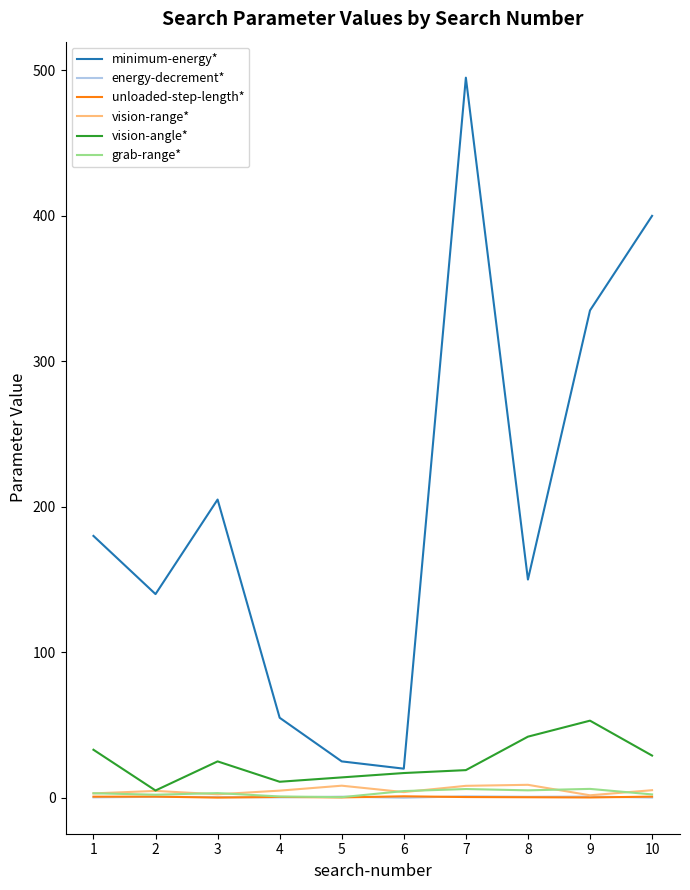

True or false: minimum-energy* and vision-range* cross at least once.

False